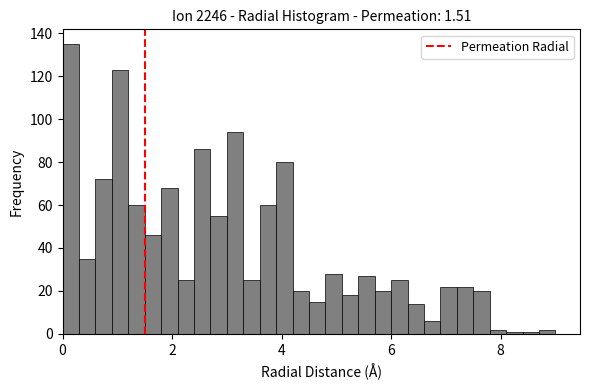

Read against the x-axis, roughly where is the centre of the tallest bar?

0.2